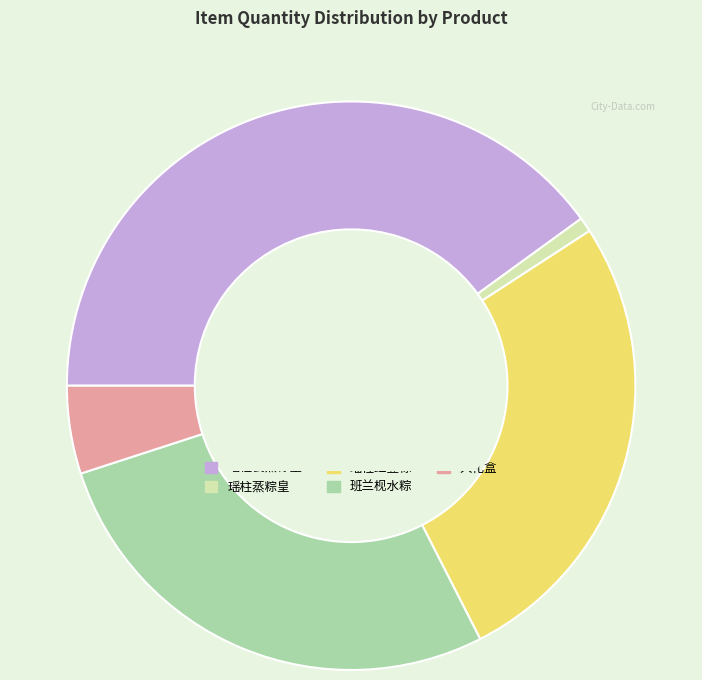

The 班兰枧水粽 slice represents 42% of the pie. True or false?

False